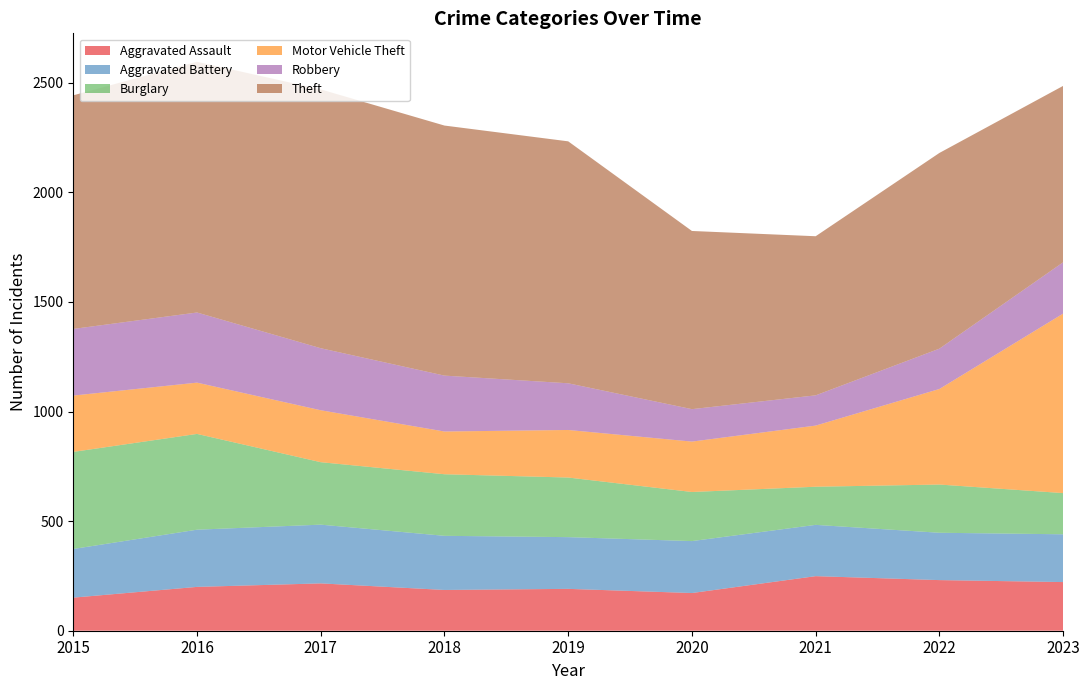

Reading right to left, what are all the values shown in this chart?

Aggravated Assault: 222	231	249	172	191	186	216	200	151
Aggravated Battery: 218	216	234	237	236	247	268	261	222
Burglary: 188	220	174	224	272	281	285	437	443
Motor Vehicle Theft: 819	436	279	230	217	195	237	234	257
Robbery: 234	184	138	148	213	255	283	320	304
Theft: 805	893	726	813	1104	1141	1181	1144	1066